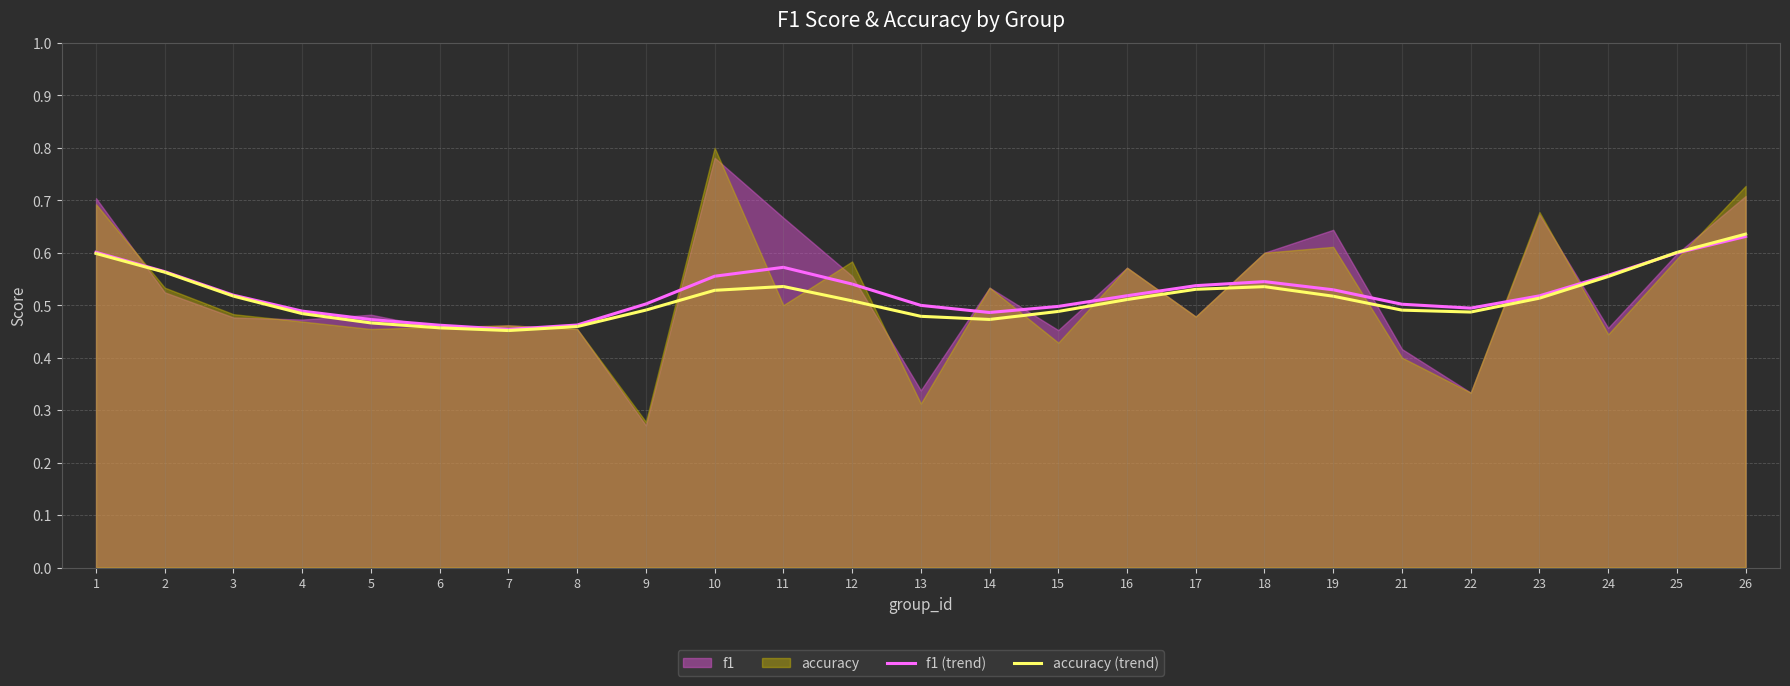

Which category has the highest value in the f1 (trend) series?

26